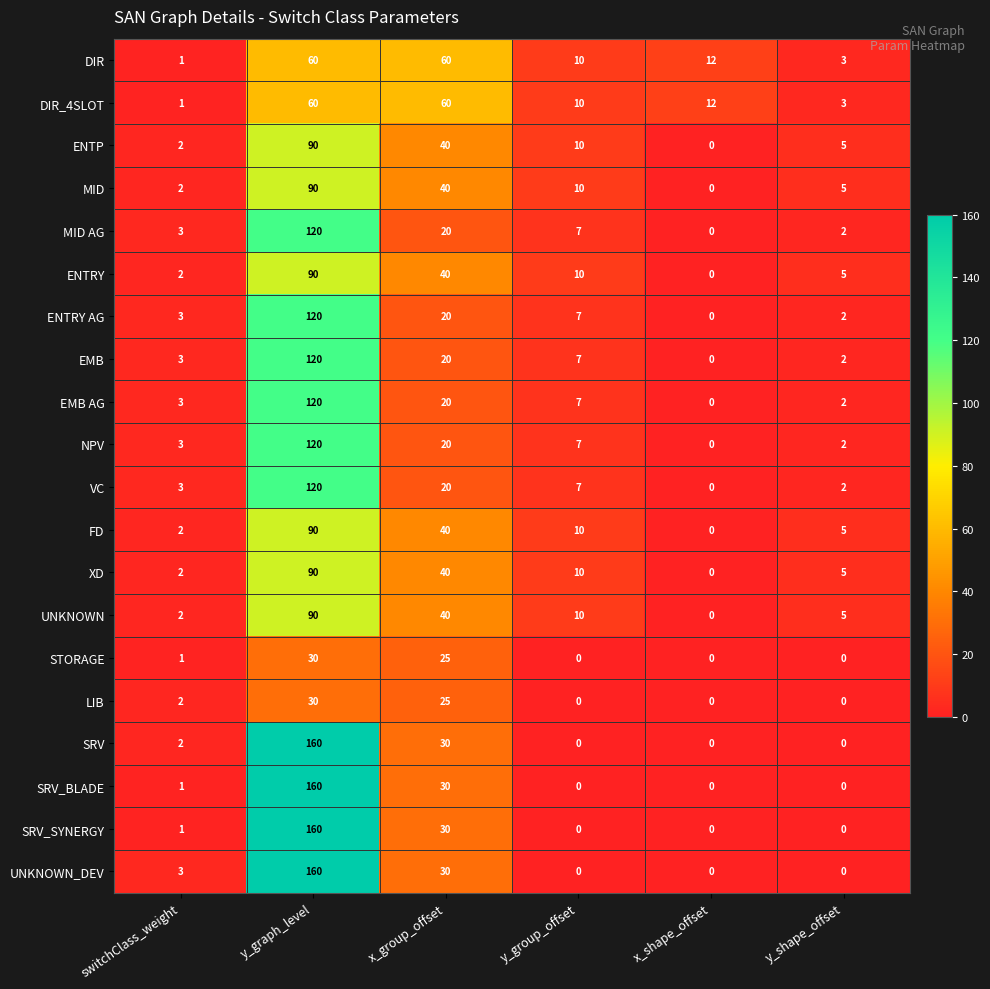

Which category has the highest value in the SRV series?

y_graph_level